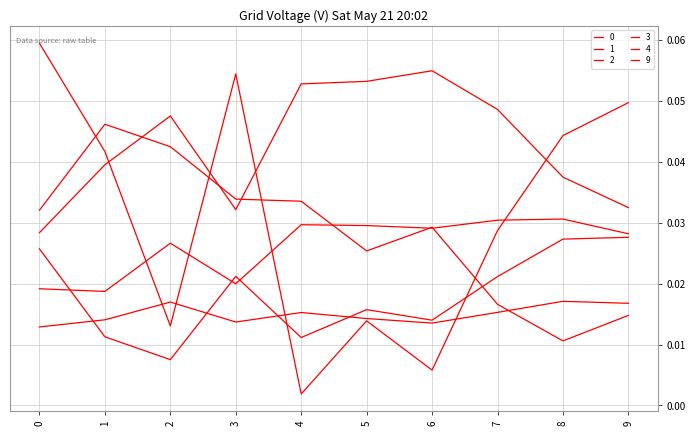

Reading left to right, extract all data points from this chart.

0: 0.0	0.0	0.0	0.0	0.0	0.0	0.0	0.0	0.0	0.0
1: 0.0	0.0	0.0	0.0	0.1	0.1	0.1	0.0	0.0	0.0
2: 0.0	0.0	0.0	0.0	0.0	0.0	0.0	0.0	0.0	0.0
3: 0.0	0.0	0.0	0.0	0.0	0.0	0.0	0.0	0.0	0.0
4: 0.0	0.0	0.0	0.0	0.0	0.0	0.0	0.0	0.0	0.0
9: 0.1	0.0	0.0	0.1	0.0	0.0	0.0	0.0	0.0	0.0